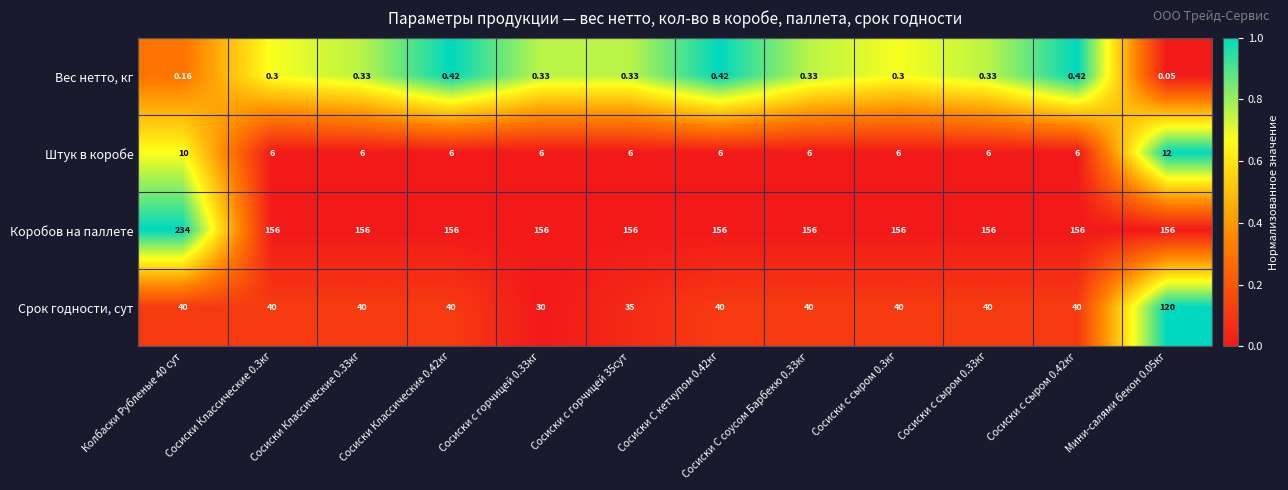

Is the value of Коробов на паллете at Мини-салями бекон 0.05кг greater than the value of Срок годности, сут at Сосиски с сыром 0.3кг?

Yes